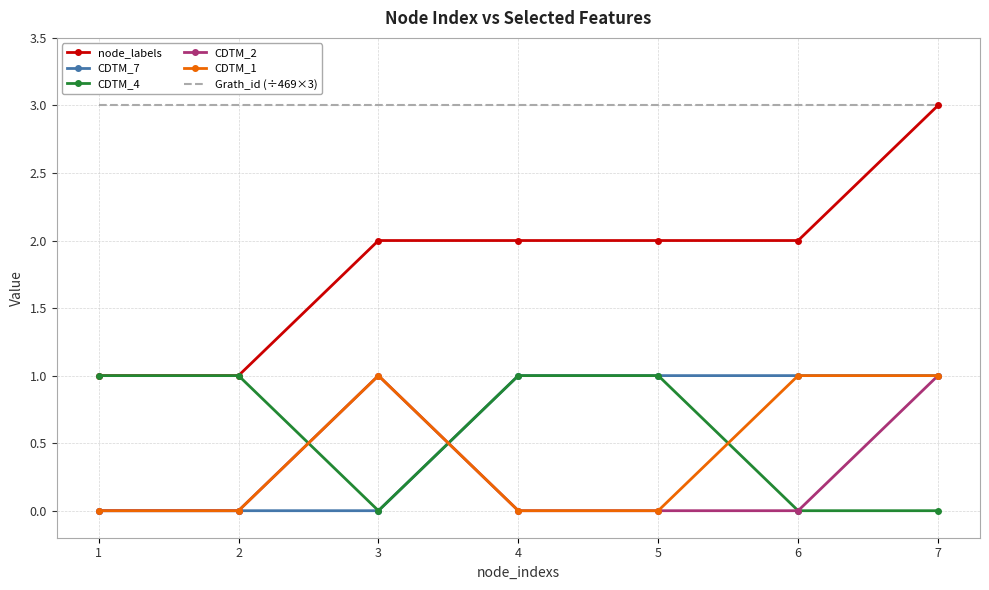

True or false: node_labels has a value of 2 at 4.

True